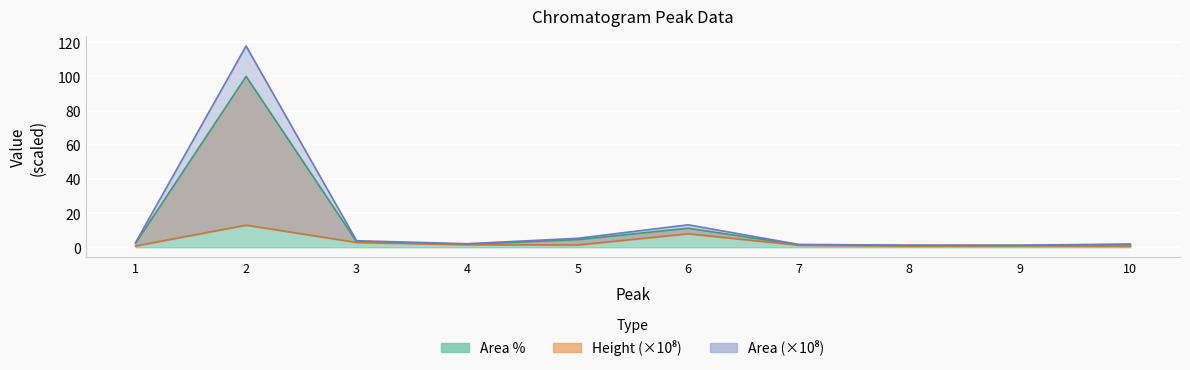

Reading left to right, extract all data points from this chart.

Height: 1=0.7	2=12.9	3=2.8	4=1.5	5=1.3	6=7.9	7=1.2	8=0.7	9=0.8	10=0.6
Area: 1=2.7	2=117.8	3=3.8	4=2.1	5=5.2	6=13.1	7=1.7	8=1.2	9=1.2	10=1.9
Area_pct: 1=2.3	2=100.0	3=3.2	4=1.8	5=4.4	6=11.2	7=1.4	8=1.0	9=1.0	10=1.6